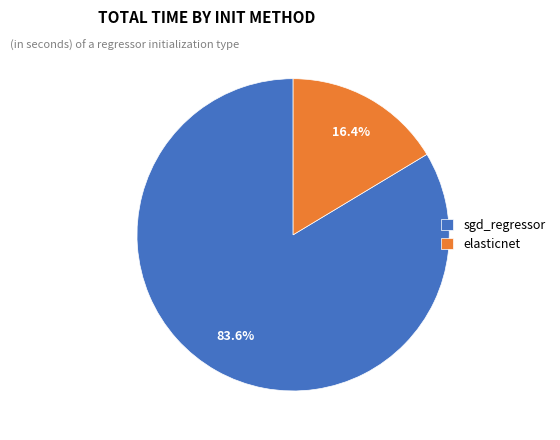

How many segments does this pie chart have?

2